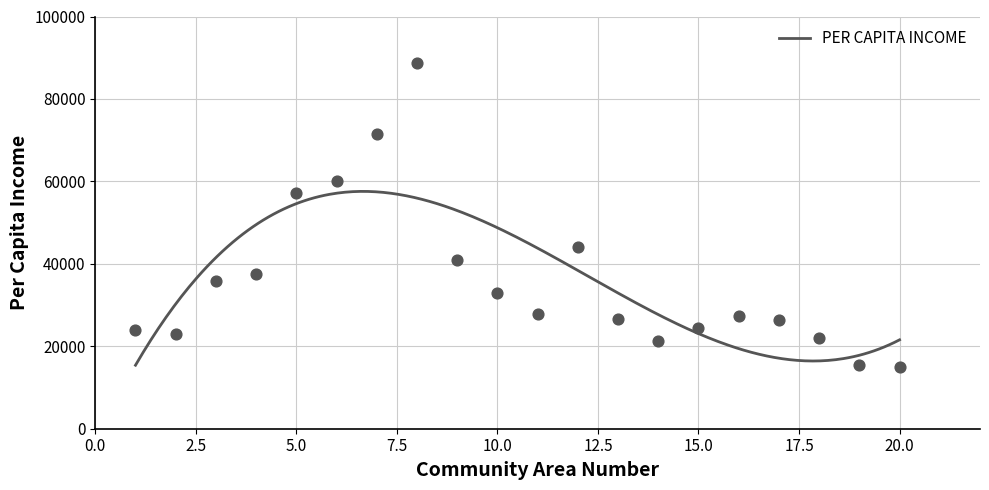

What is the change in value from 4 to 7?

+34027